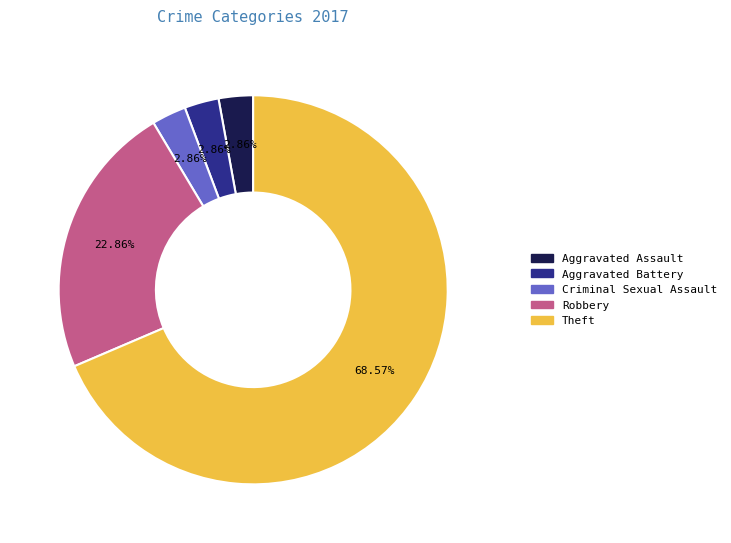

Approximately how many times larger is the value at Aggravated Assault compared to Robbery?

0.1